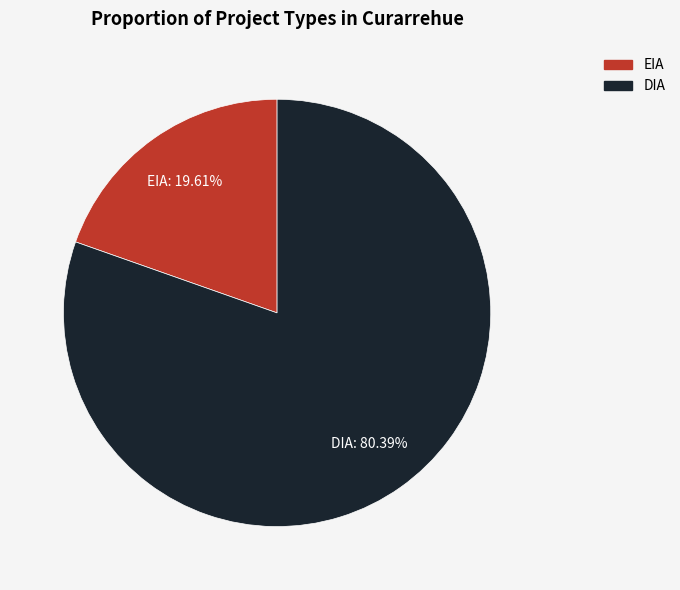

What is the total percentage of EIA and DIA?

100.0%